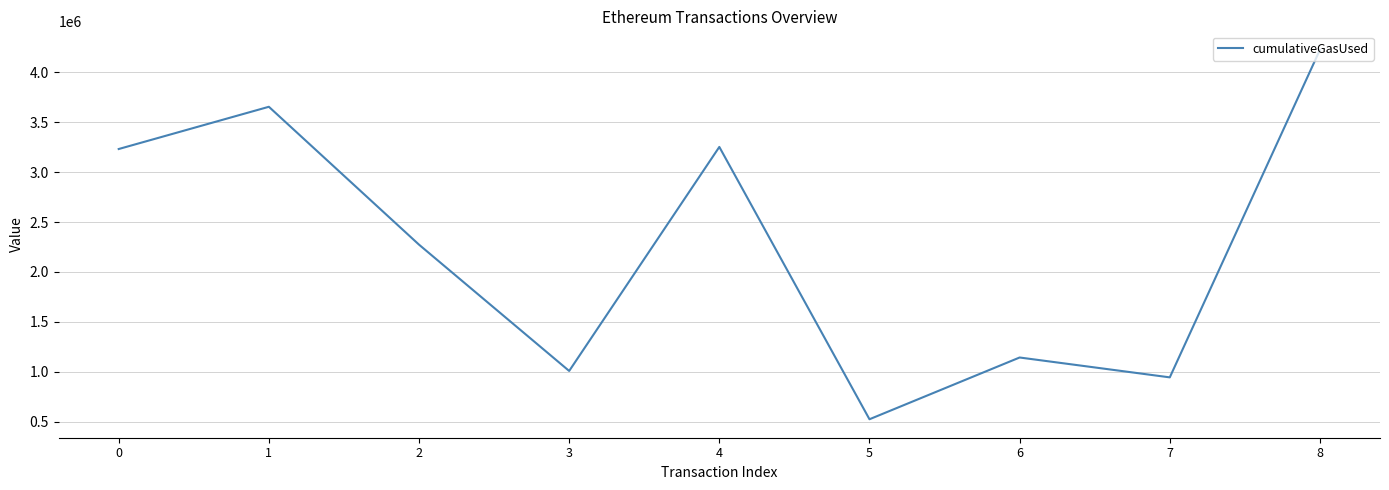

What is the sum of all values?

20255527